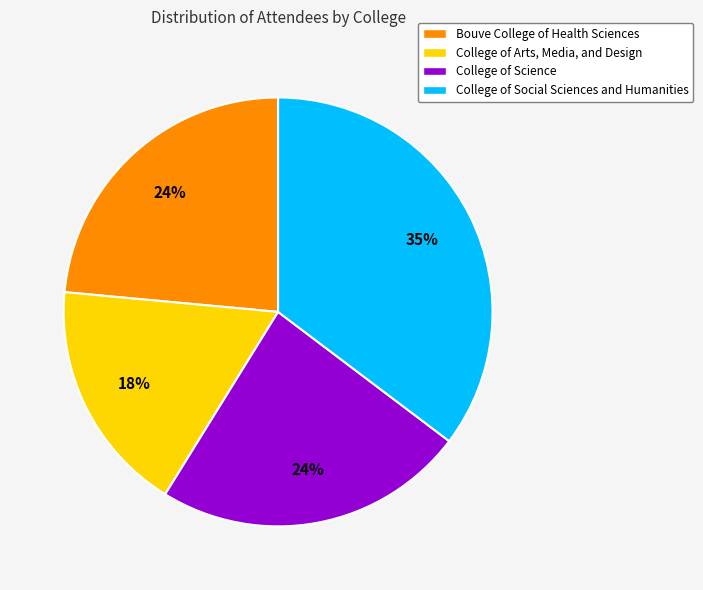

How many slices are in this pie chart?

4